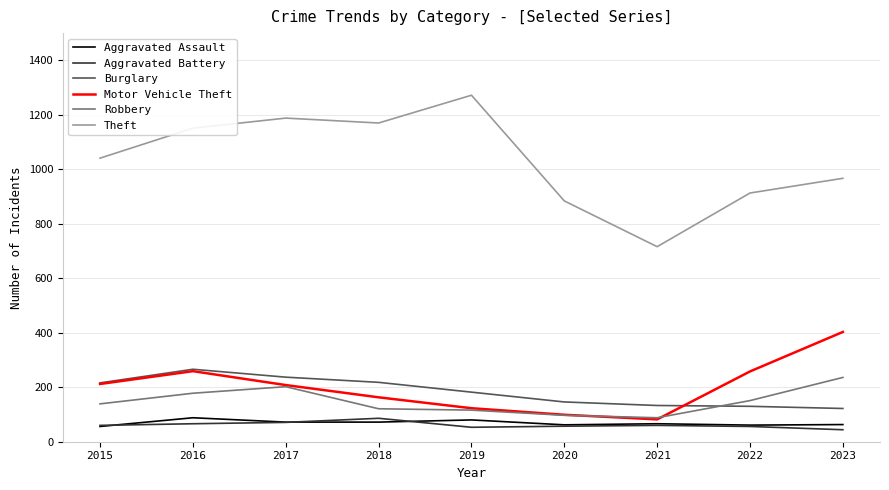

What is the total value across all series at 2016?

2008